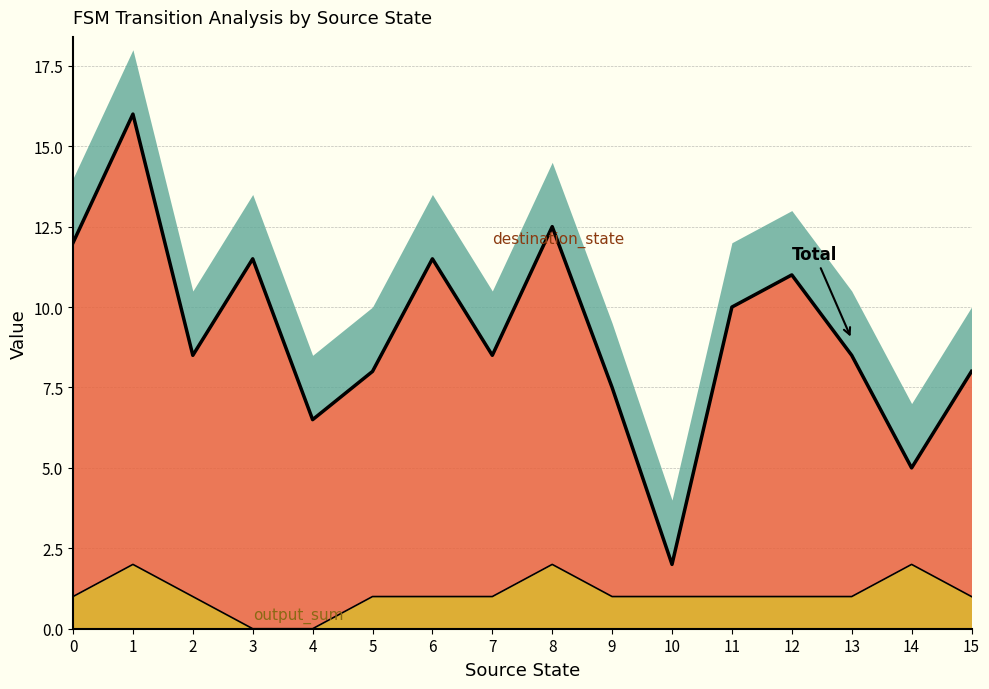

Does the chart have visible grid lines?

Yes